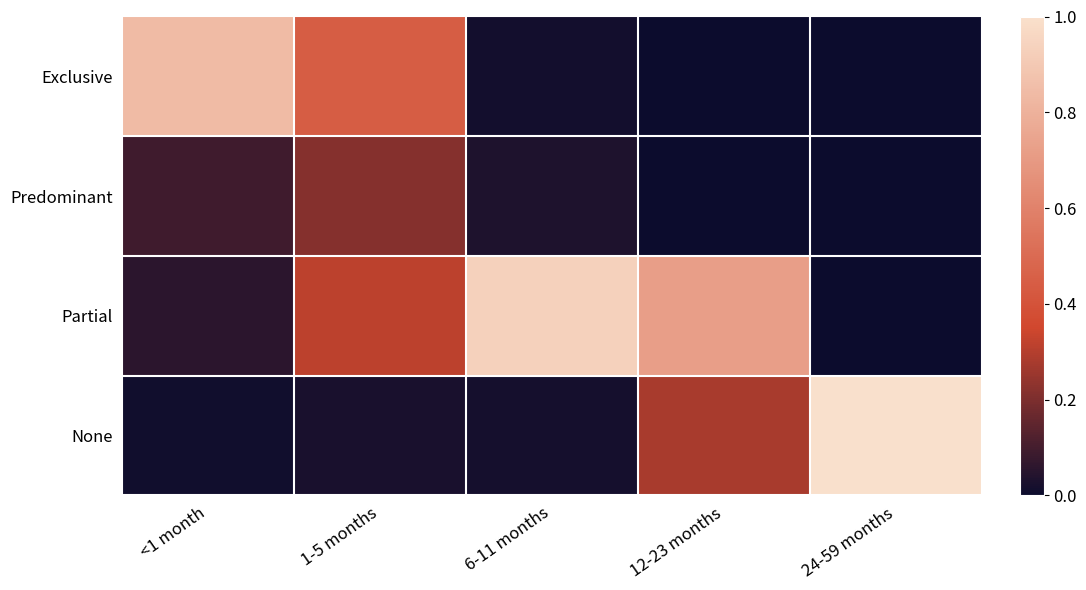

Between <1 month and 6-11 months, which is larger?

<1 month